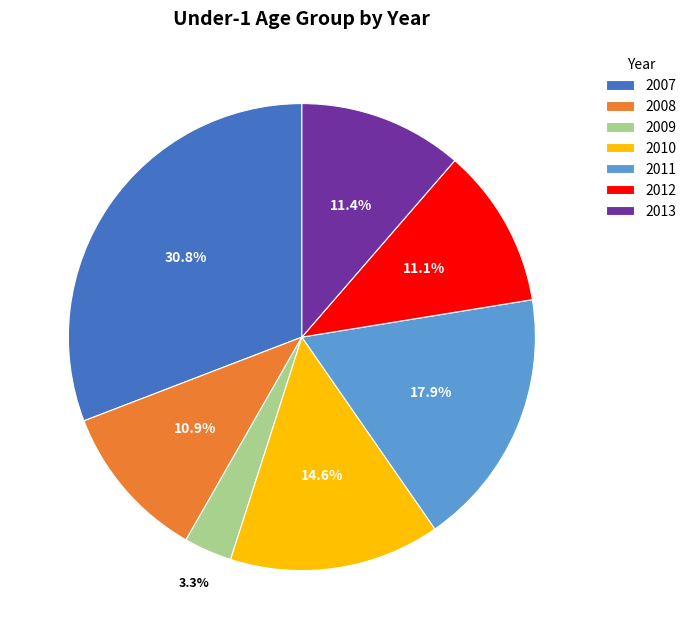

Which category has the biggest portion of the pie?

2007